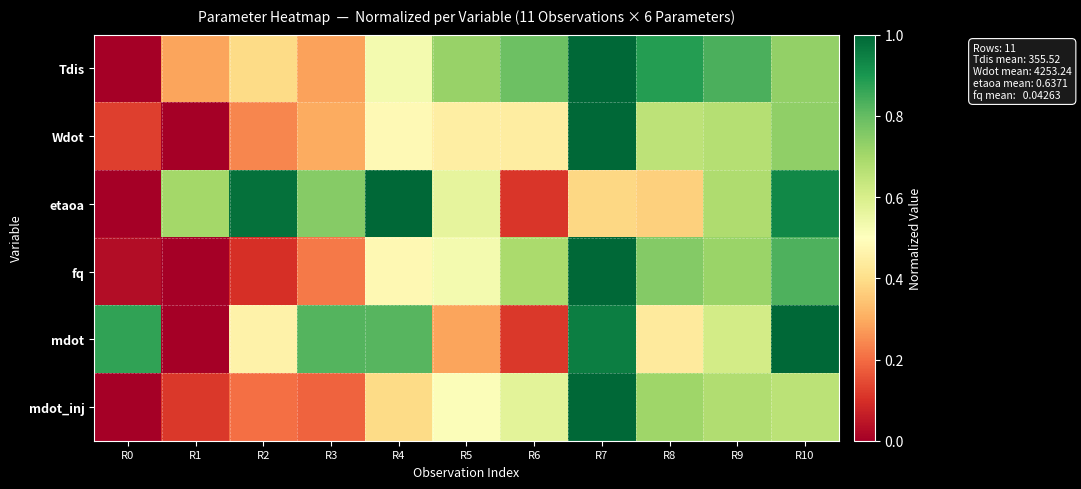

Rank the series at R7 from highest to lowest value.

Tdis, Wdot, fq, mdot_inj, mdot, etaoa